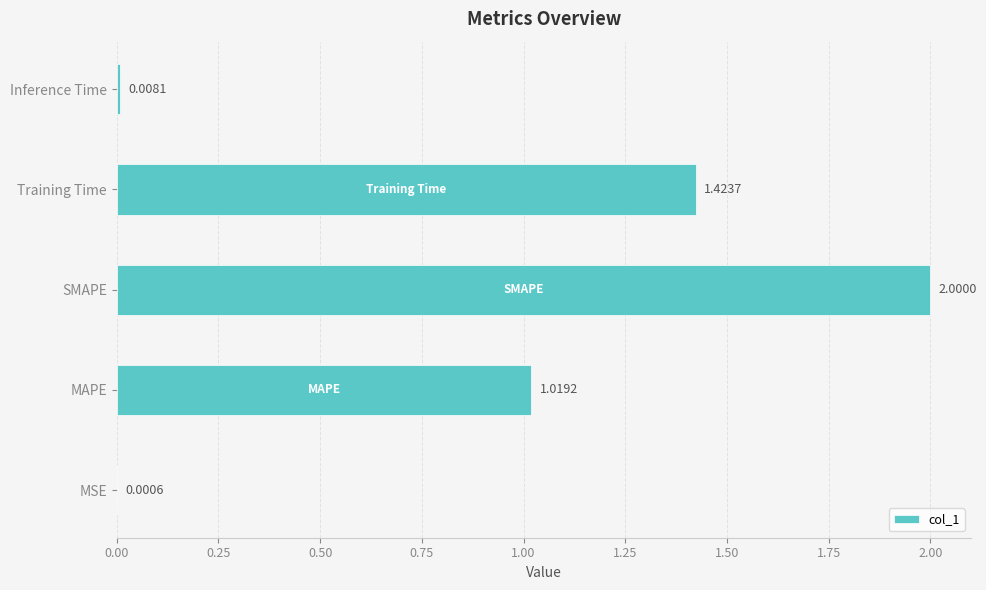

What is the change in value from MAPE to Training Time?

+0.4